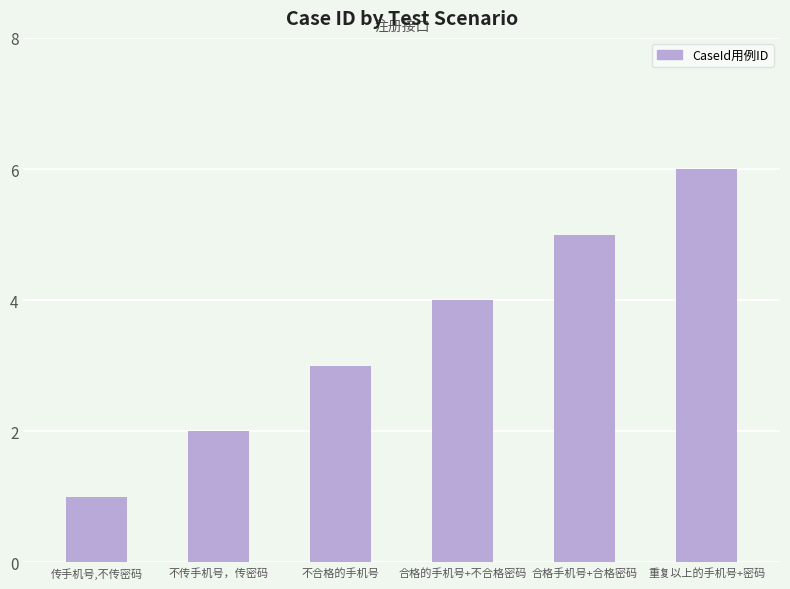

What is the label of the 5th bar from the right?

不传手机号，传密码